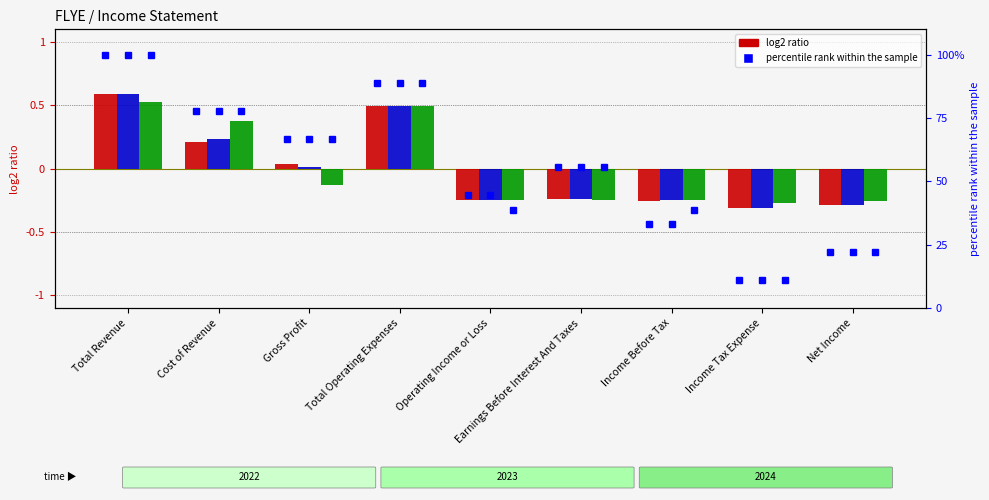

What is the minimum value shown in the chart?

11.1